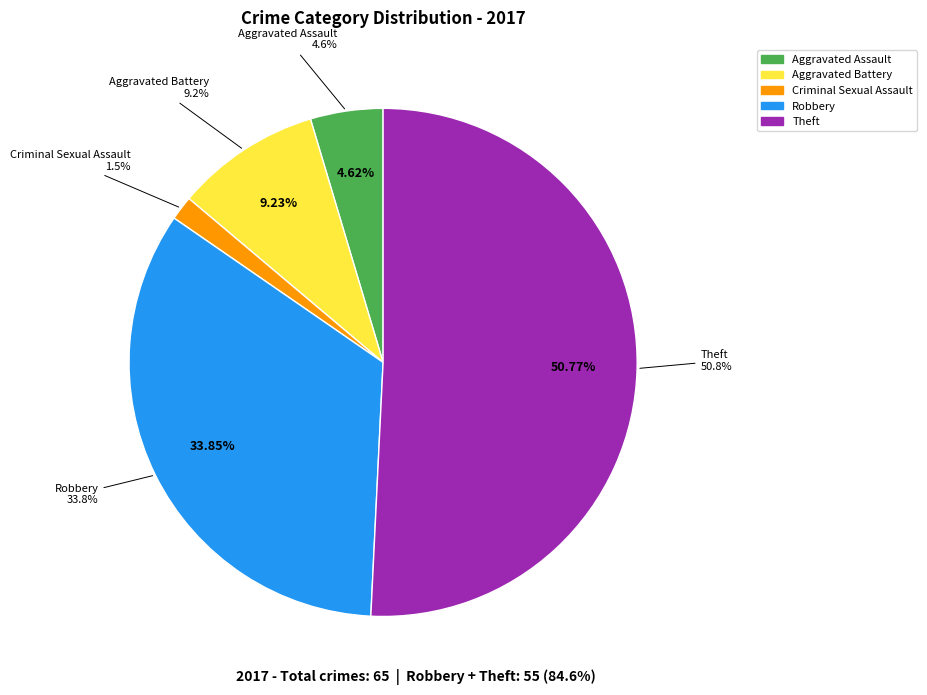

Which category has the biggest portion of the pie?

Theft